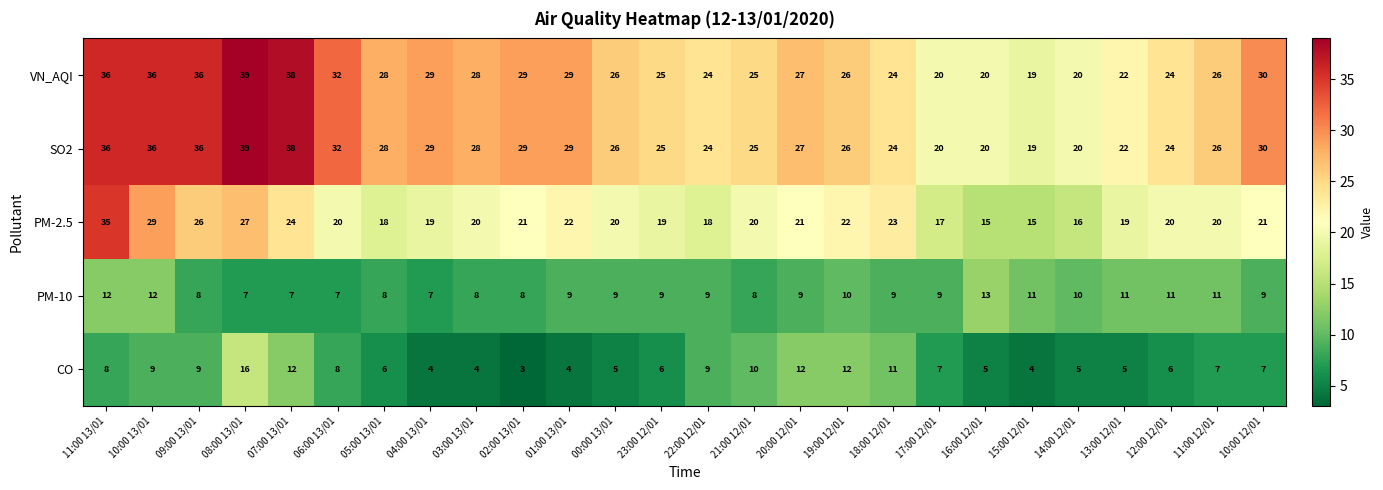

What is the spread (max minus min) of values at 10:00 13/01?

27